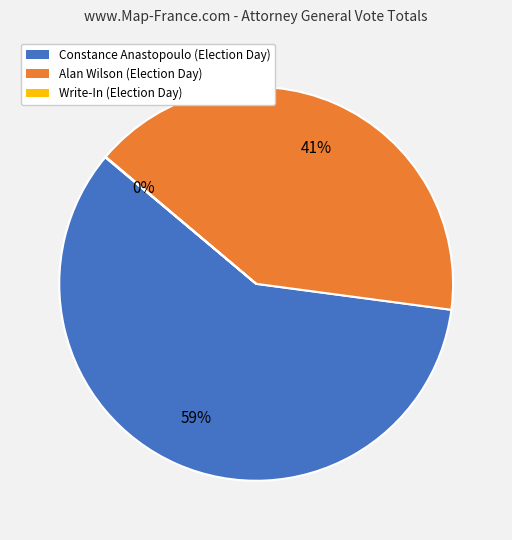

Is it true that Alan Wilson (Election Day) is 41% of the pie?

True